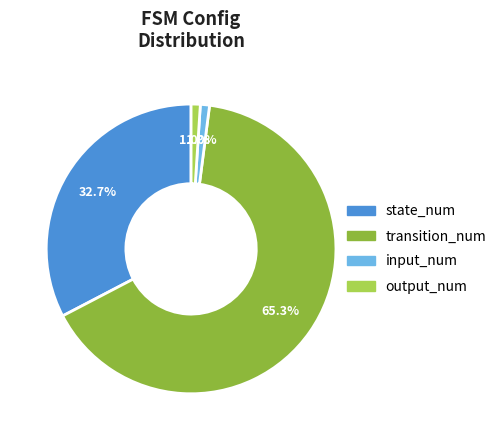

What percentage is the input_num slice, to the nearest percent?

1%